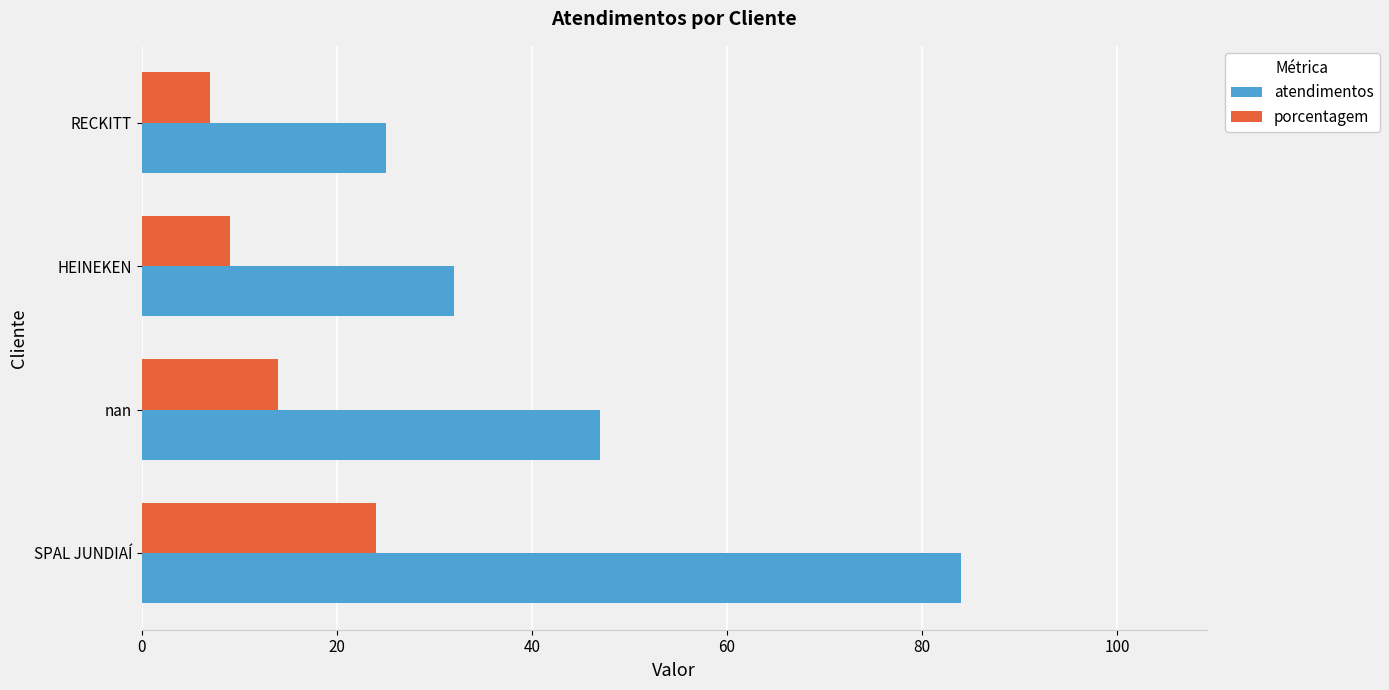

At which category is the sum across all series the highest?

SPAL JUNDIAÍ